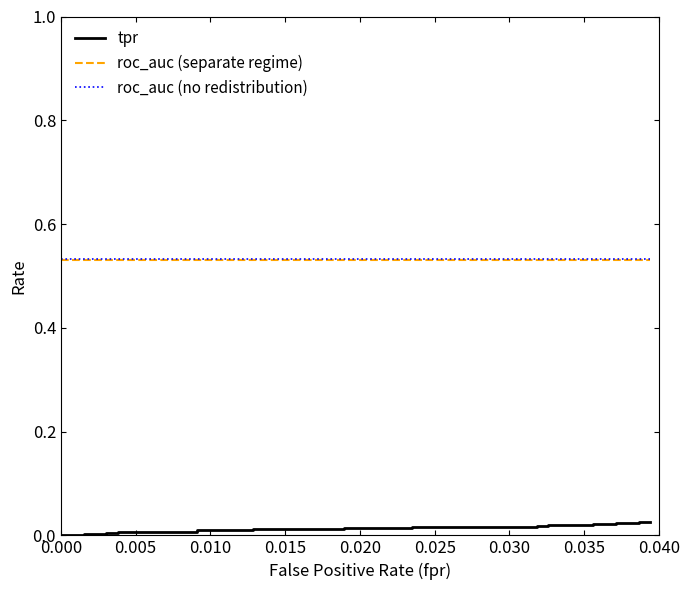

What are all the series names shown in the legend?

tpr, roc_auc (separate regime), roc_auc (no redistribution)